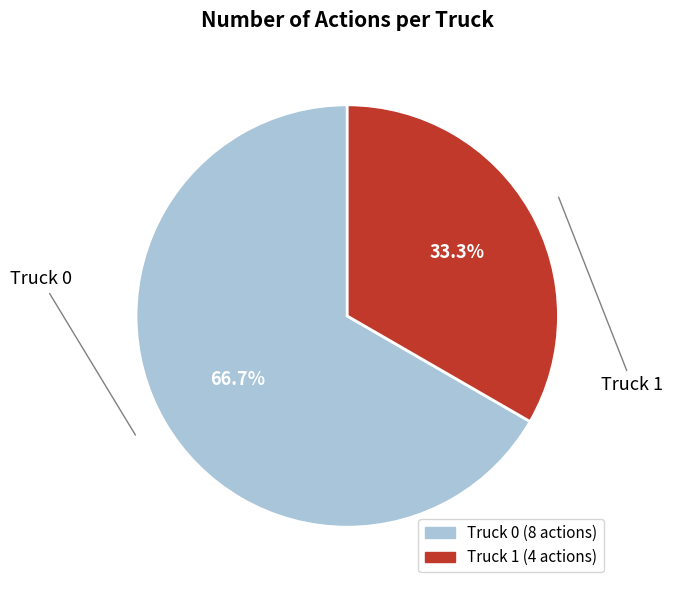

How much of the chart is everything except Truck 0?

33.3%